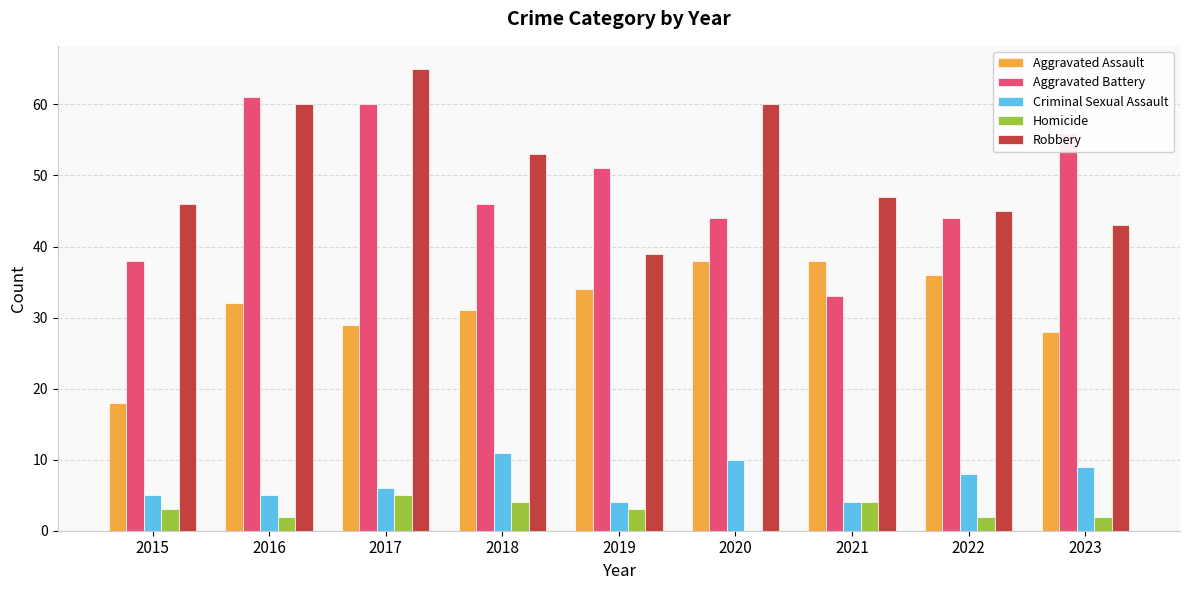

True or false: Aggravated Assault has a value of 18 at 2015.

True